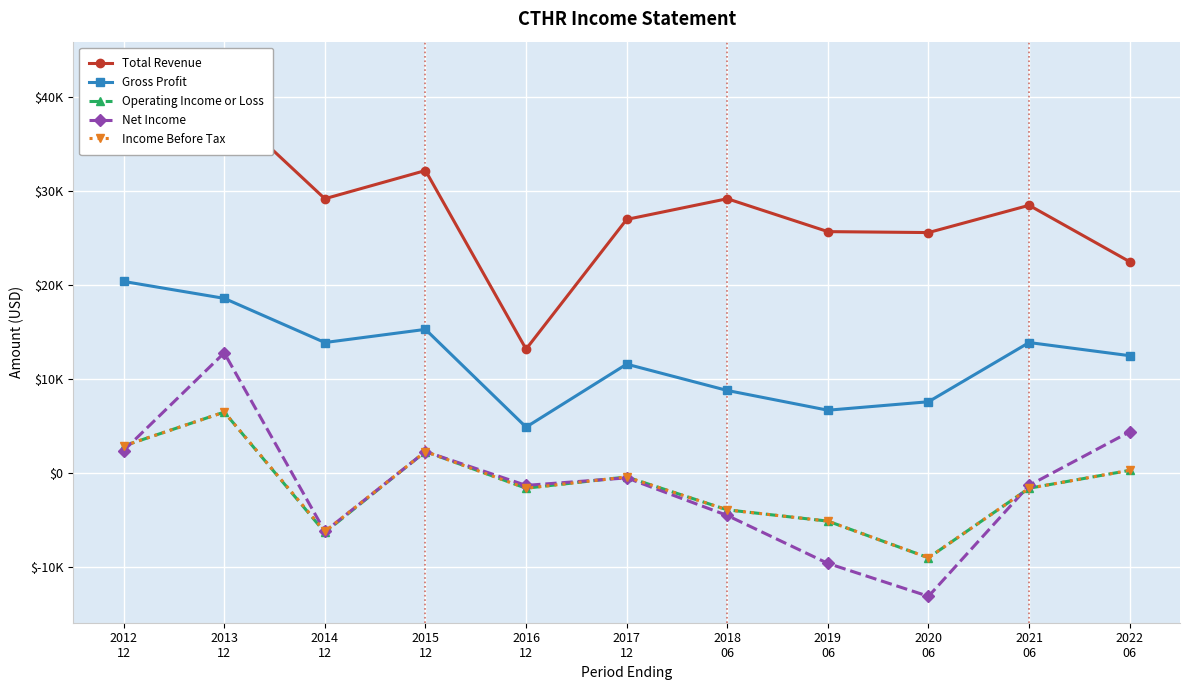

True or false: Net Income and Income Before Tax cross at least once.

True